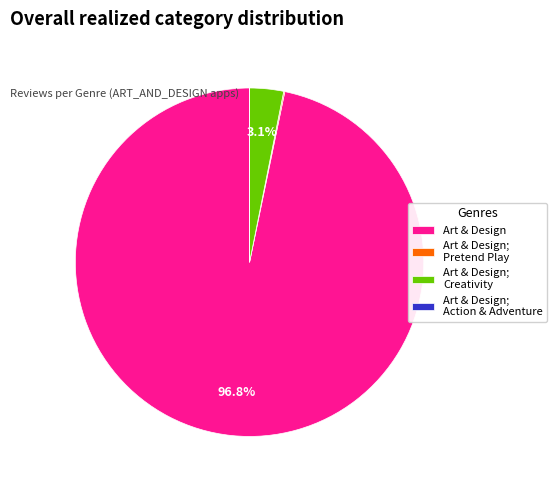

What is the largest slice in the pie chart?

Art & Design